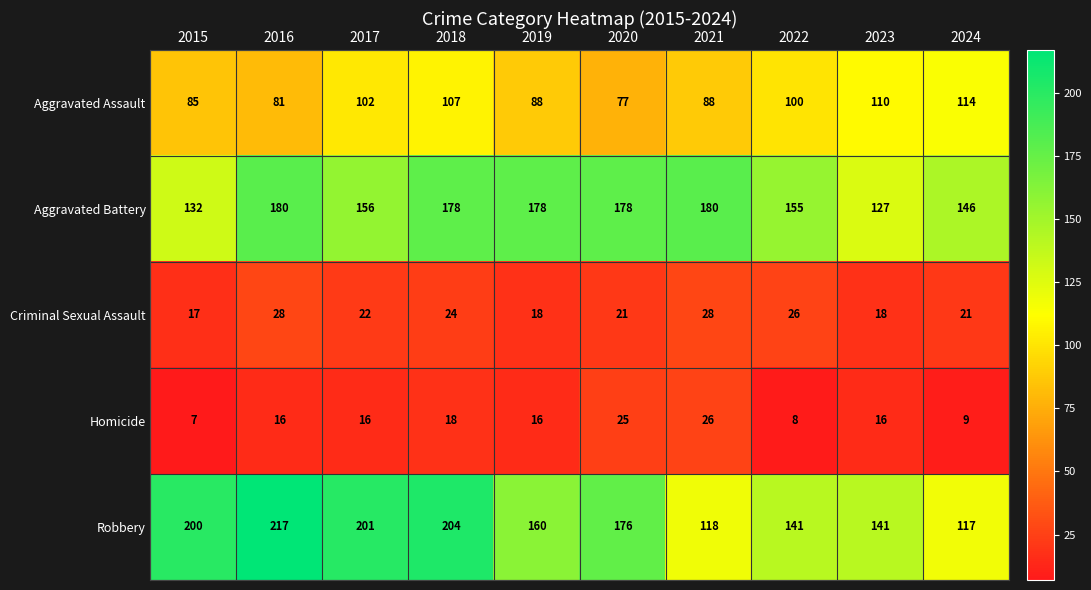

List the series in order of their peak value, lowest first.

Homicide, Criminal Sexual Assault, Aggravated Assault, Aggravated Battery, Robbery